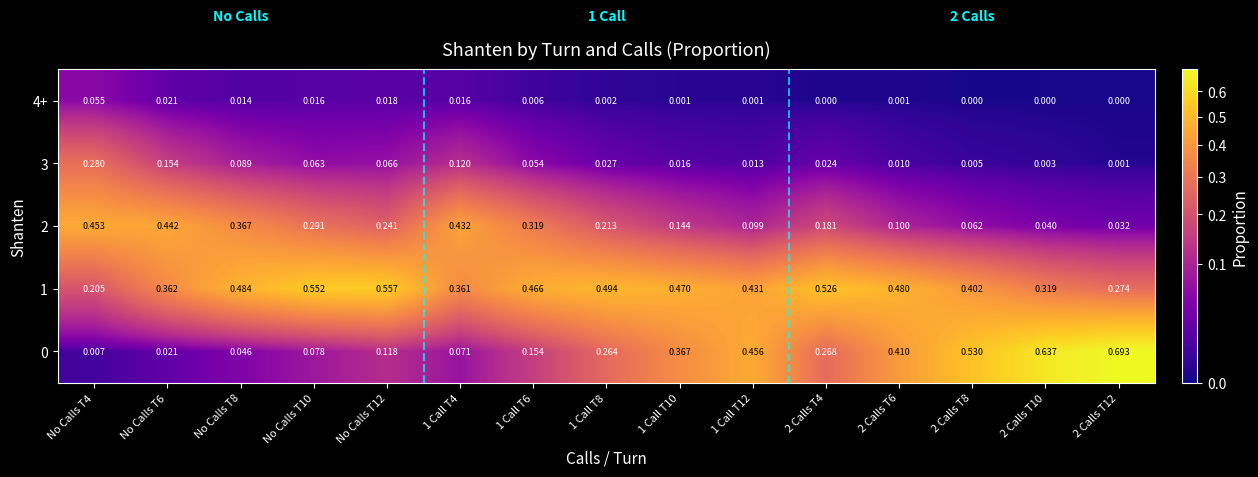

Is the value of 0 at 1 Call T4 greater than the value of 1 at 2 Calls T12?

No